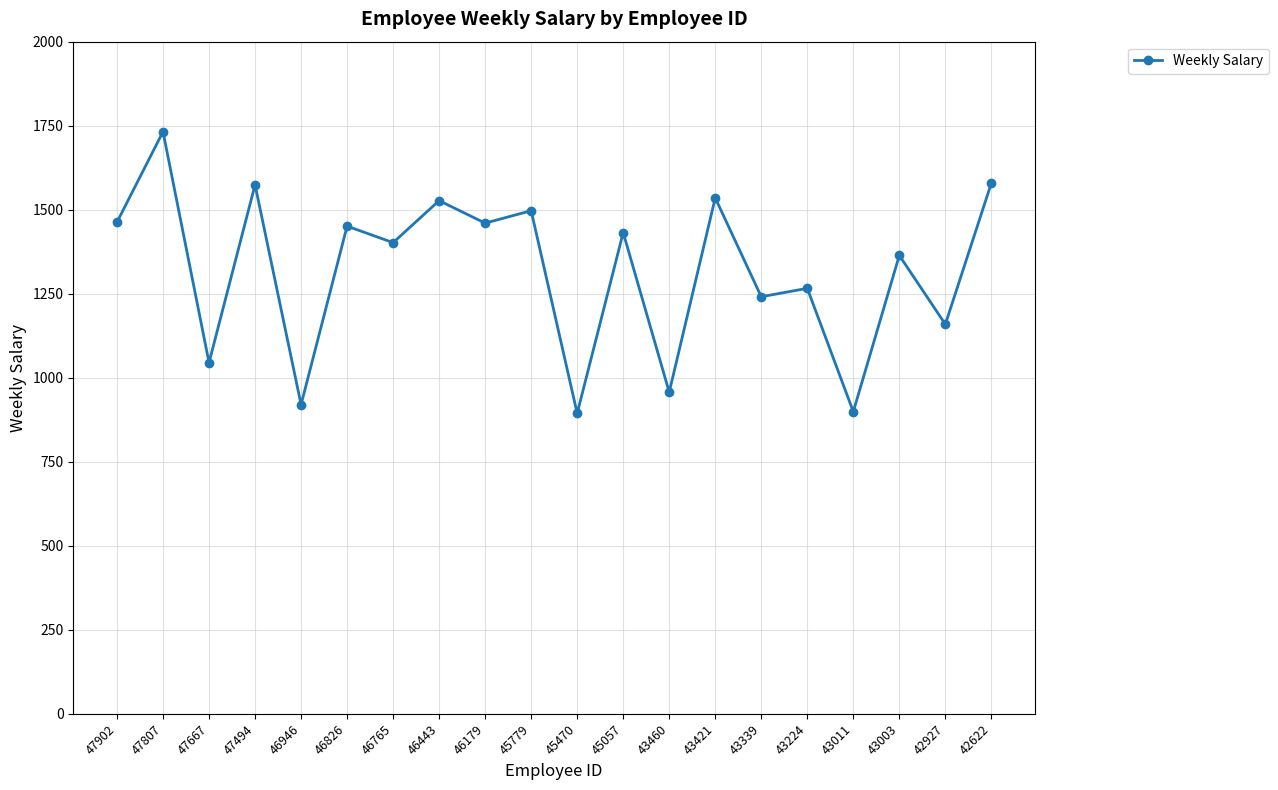

What is the smallest value displayed?

894